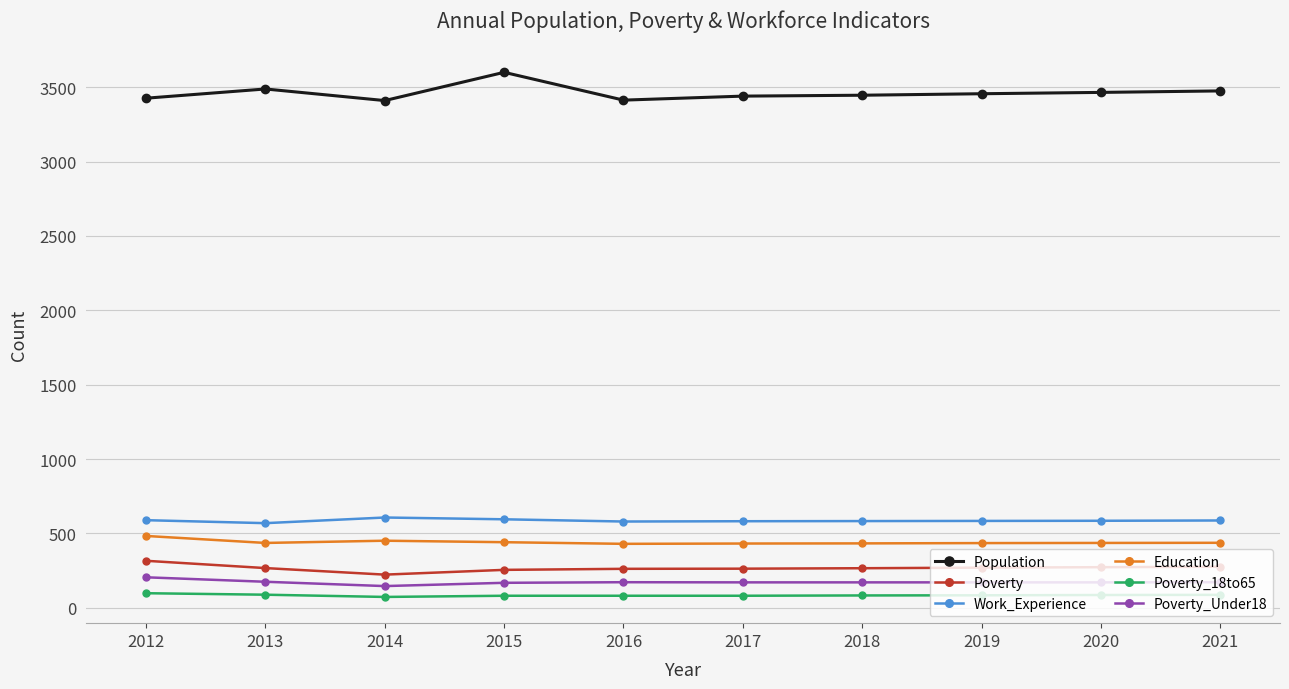

What is the sum of the Education values at 2013 and 2014?

887